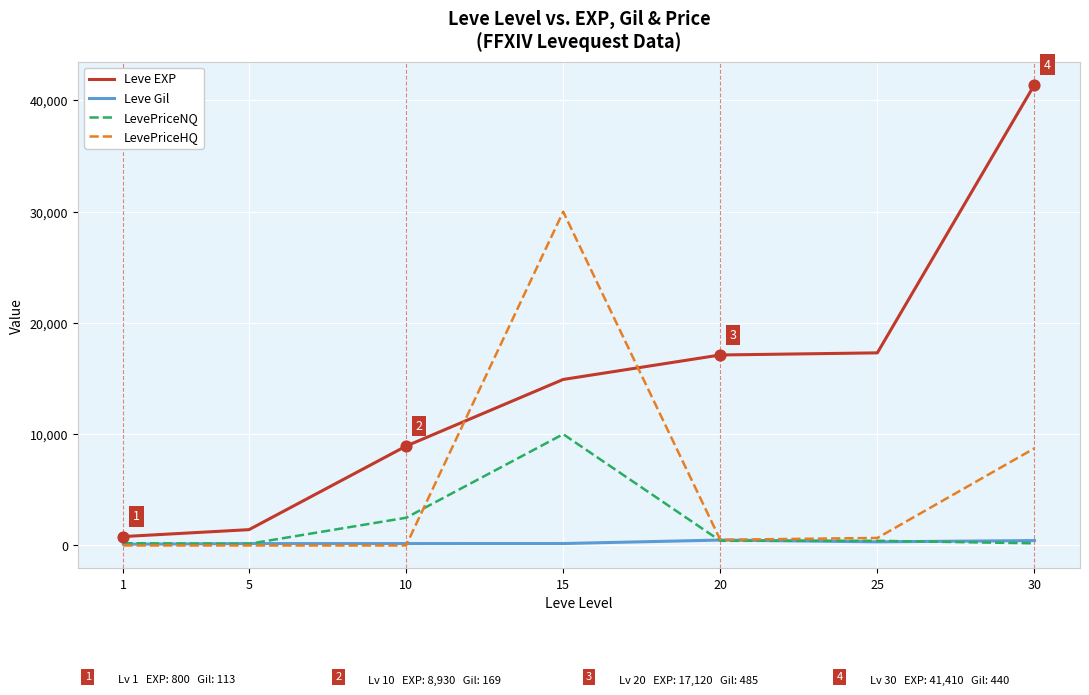

What are all the series names shown in the legend?

Leve EXP, Leve Gil, LevePriceNQ, LevePriceHQ